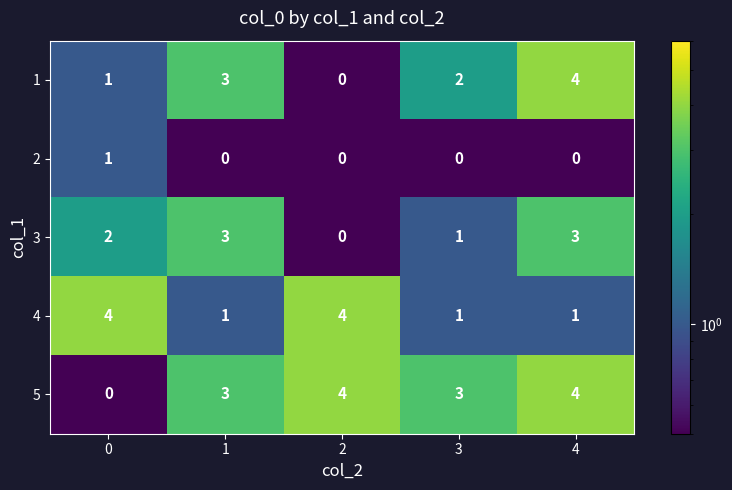

At which category is the sum across all series the highest?

4